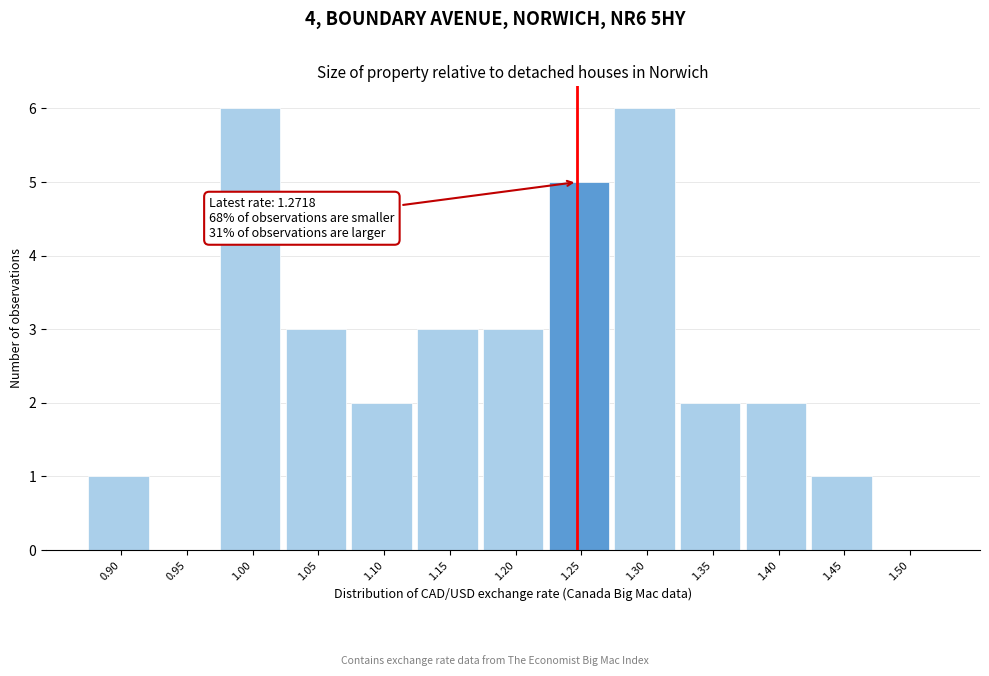

Reading left to right, list all the values displayed in this chart.

0.90=1	0.95=0	1.00=6	1.05=3	1.10=2	1.15=3	1.20=3	1.25=5	1.30=6	1.35=2	1.40=2	1.45=1	1.50=0